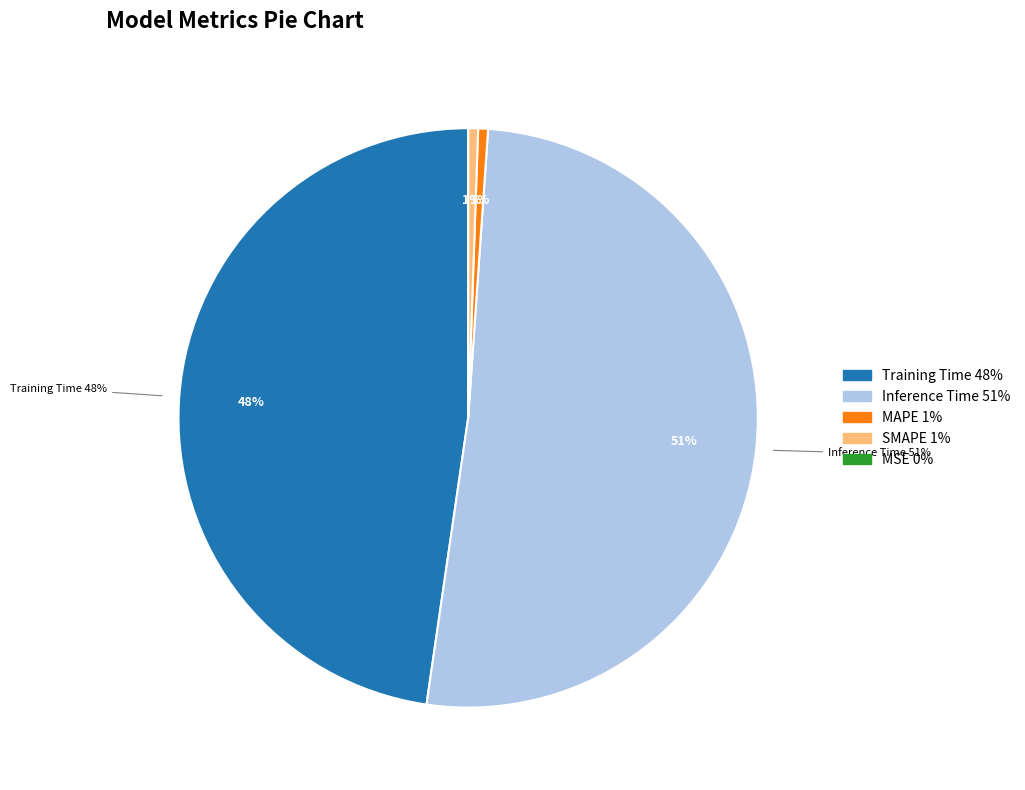

Which has a higher value, SMAPE or Training Time?

Training Time